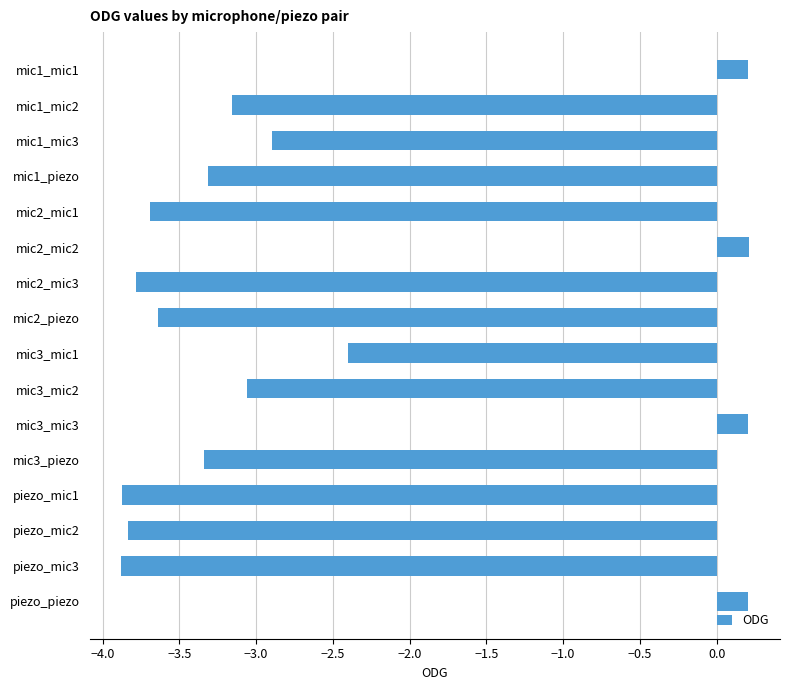

What position from the top is piezo_mic2?

14